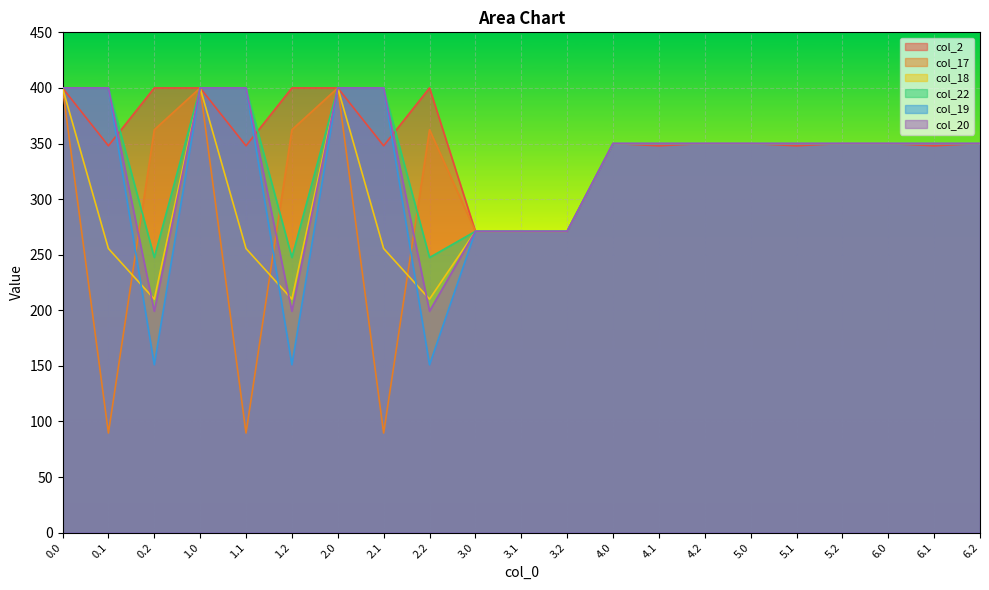

Which series has the largest total across all categories?

col_2